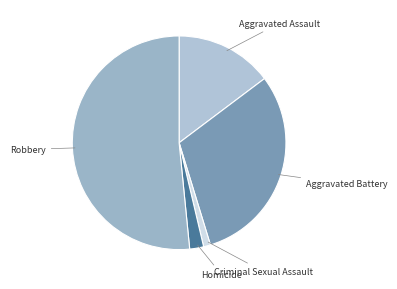

How many segments does this pie chart have?

5